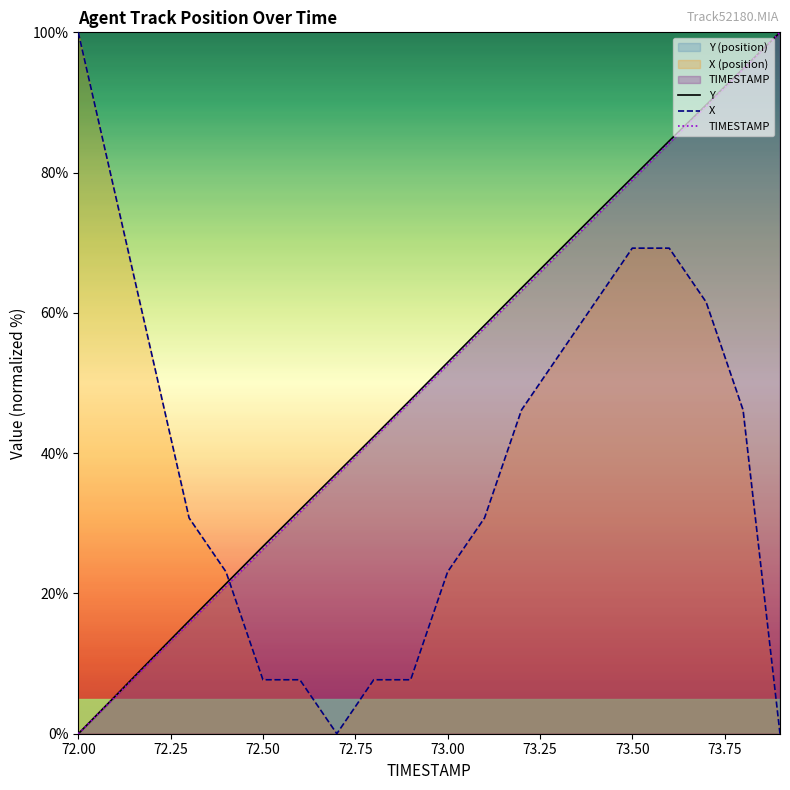

Read the X value at 73.00.

23.1